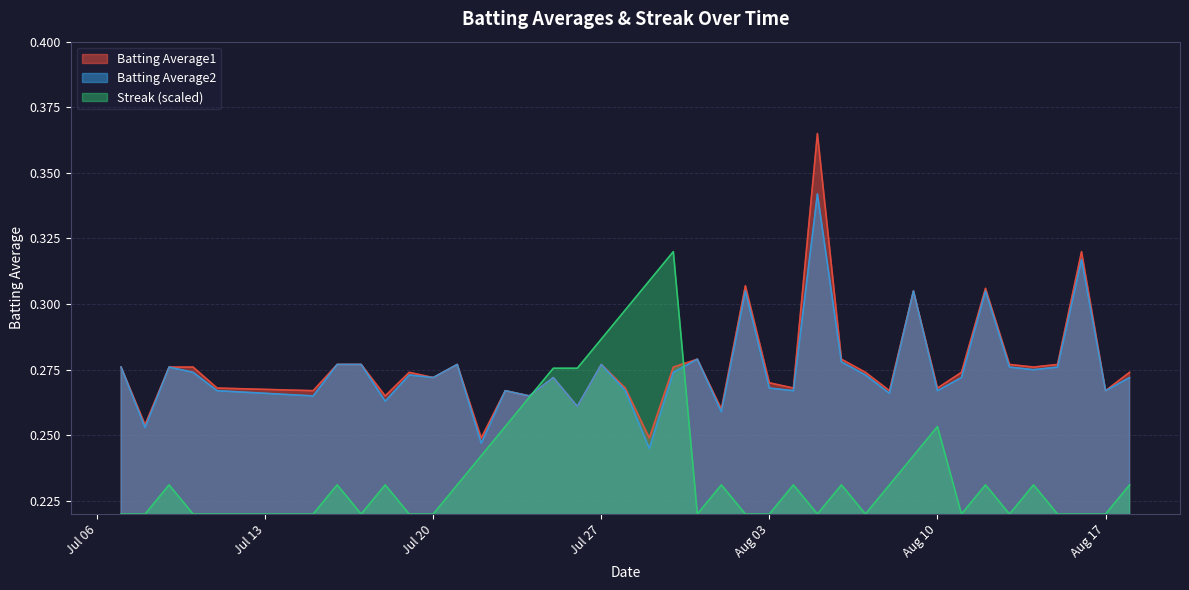

Rank the series by their maximum value, from highest to lowest.

Batting Average1, Batting Average2, Streak (scaled)